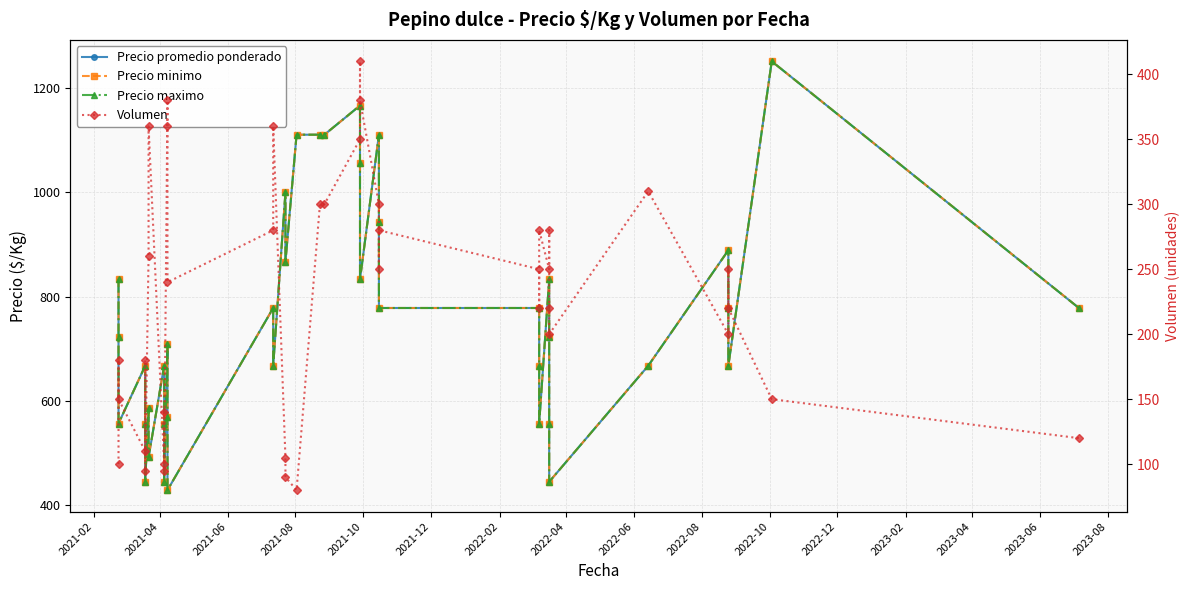

What is the difference between the maximum and second lowest values in the Volumen series?

320